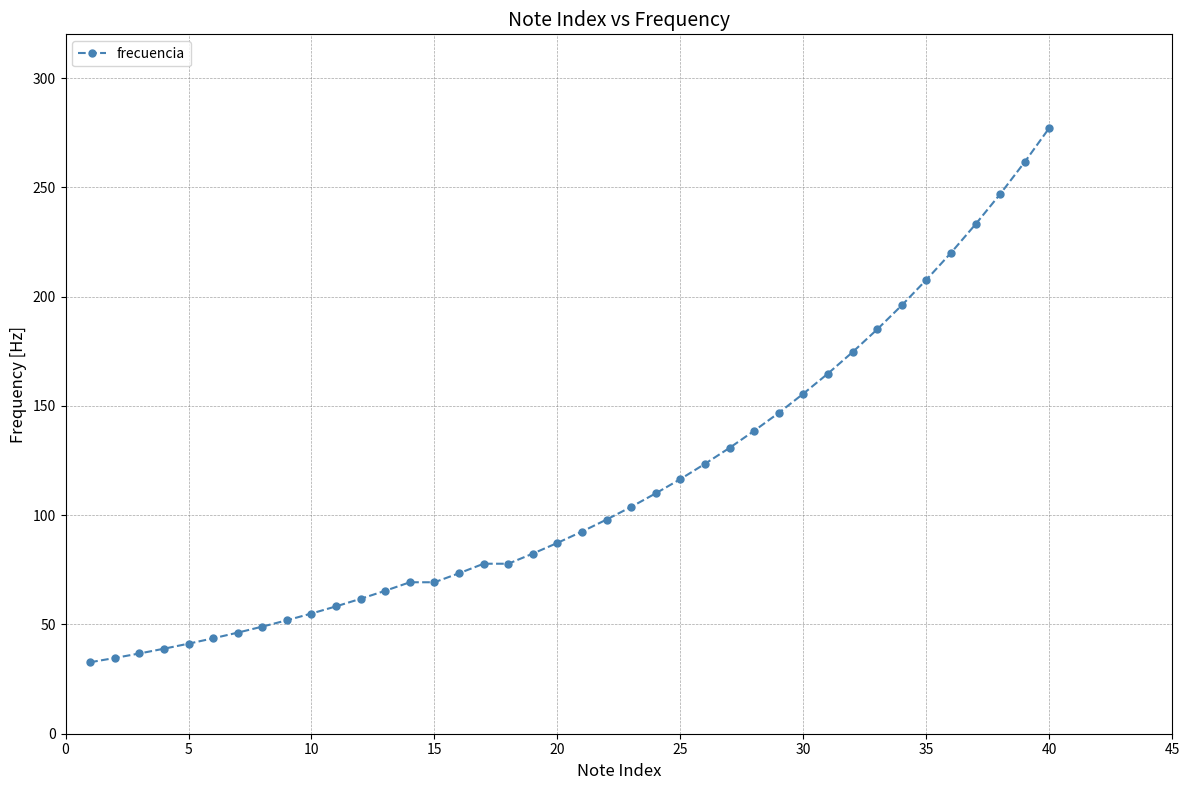

What is the minimum value shown in the chart?

32.7